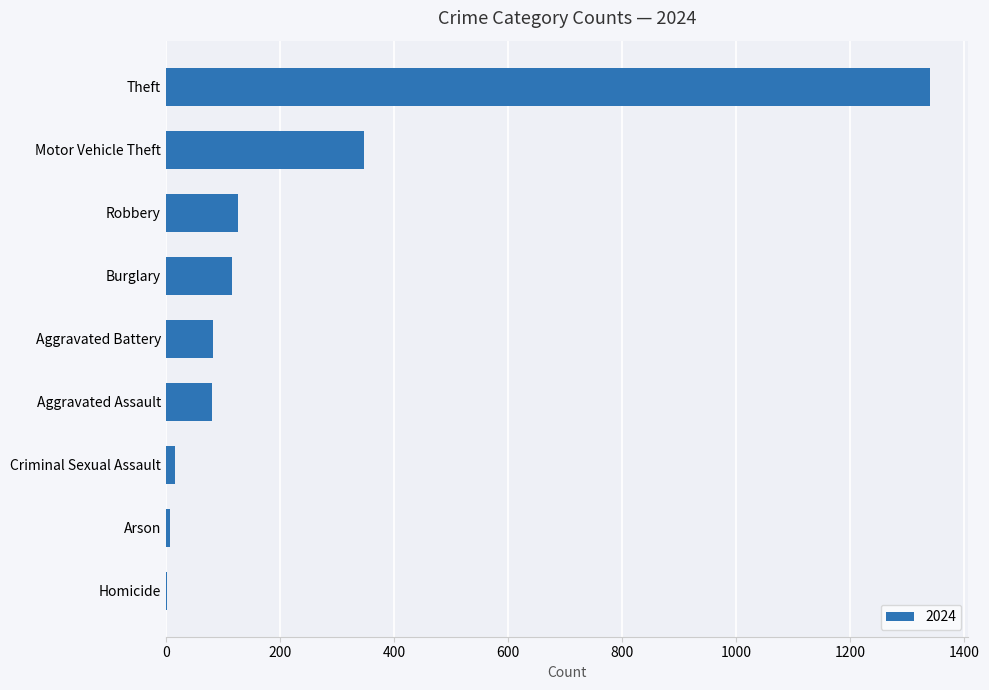

Is it true that the value at Aggravated Battery is 83?

True